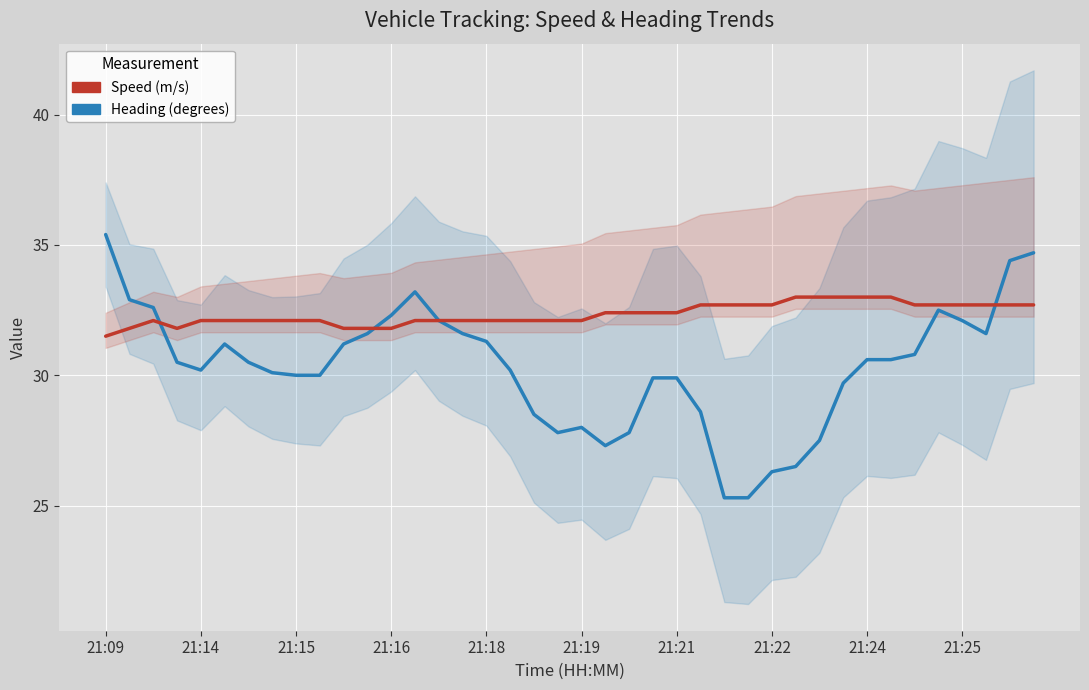

How many lines are shown in the chart?

2